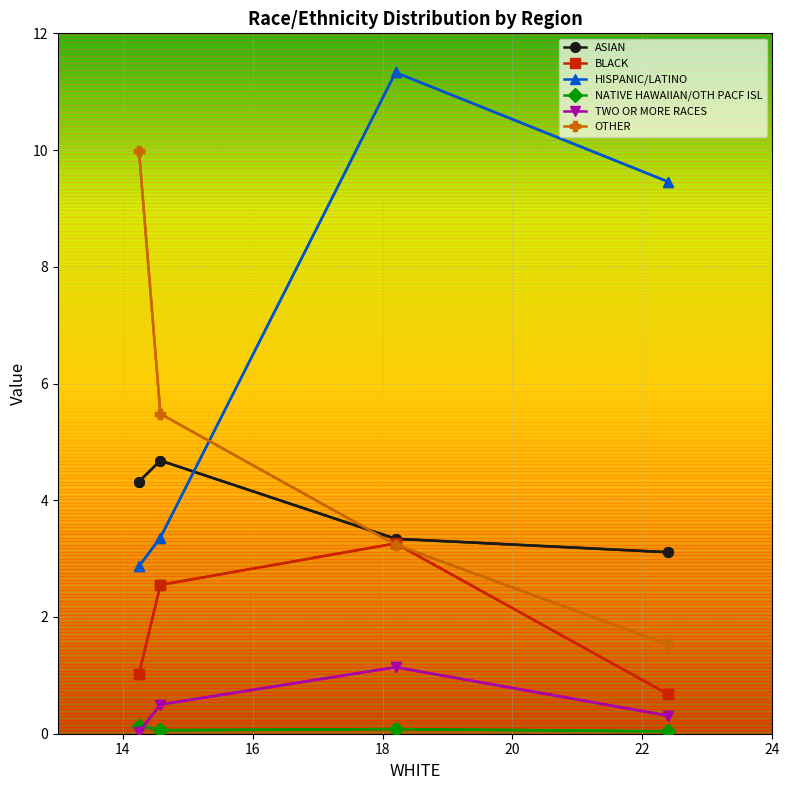

True or false: OTHER has more than 1 interior local peaks.

False